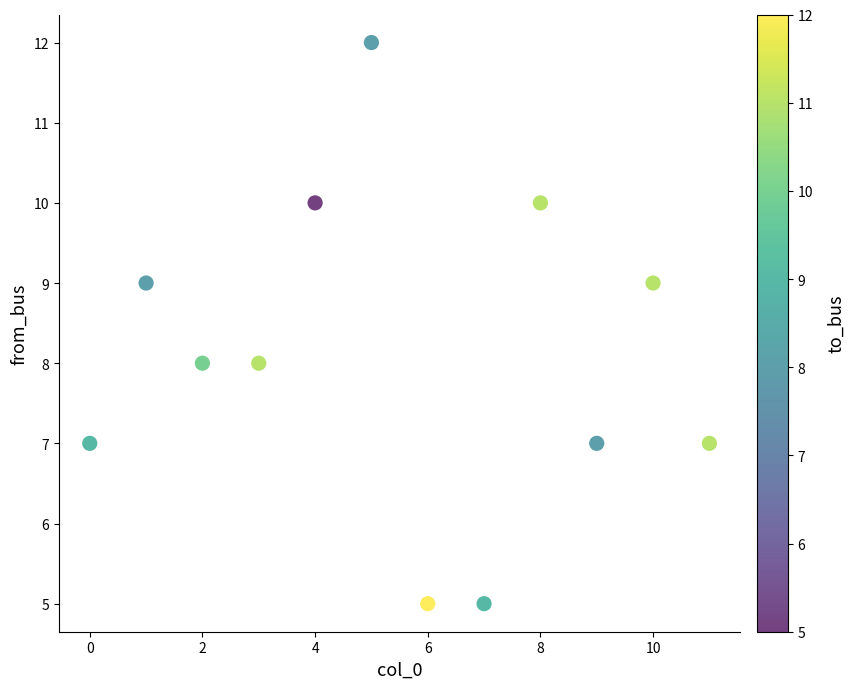

What is the average Y value?

8